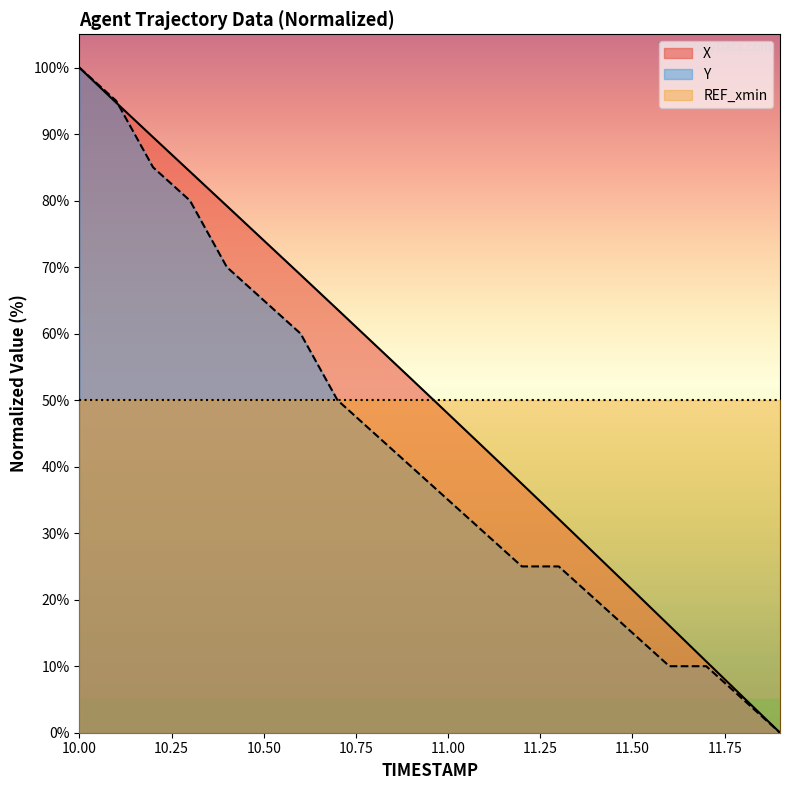

Between which two adjacent categories do X and Y first intersect?

10.1 and 10.2